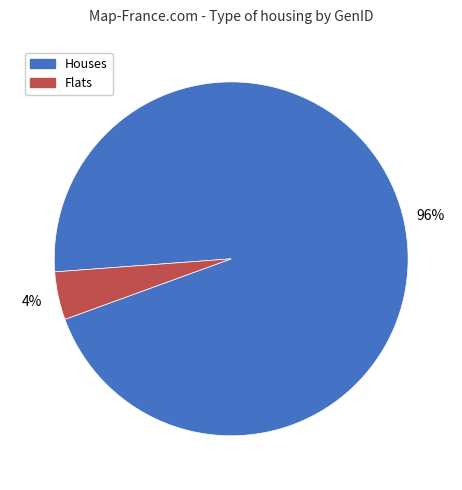

Which category has the smallest portion of the pie?

Flats